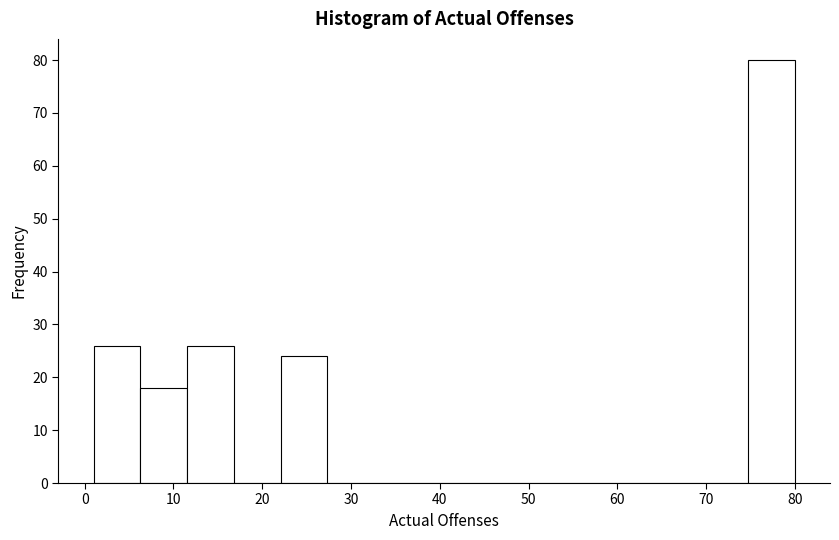

What is the height of the bar covering 6 to 12 on the x-axis? Neither the bar edges nor the heights are printed on the chart, so give them approximately, as read against the axes.

18